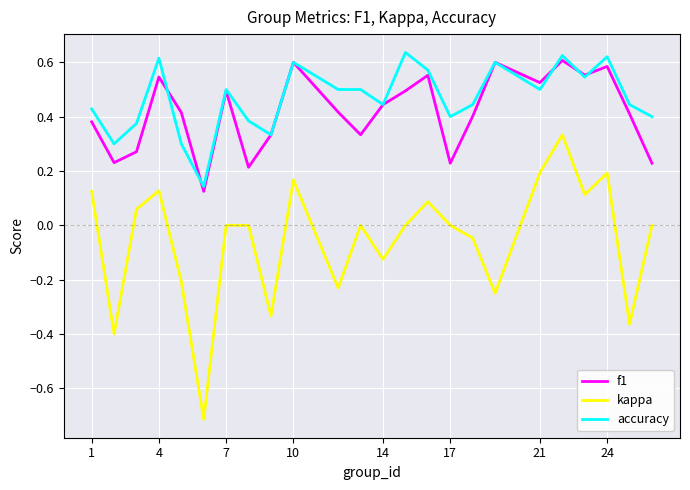

How many interior local valleys does the kappa series have?

8